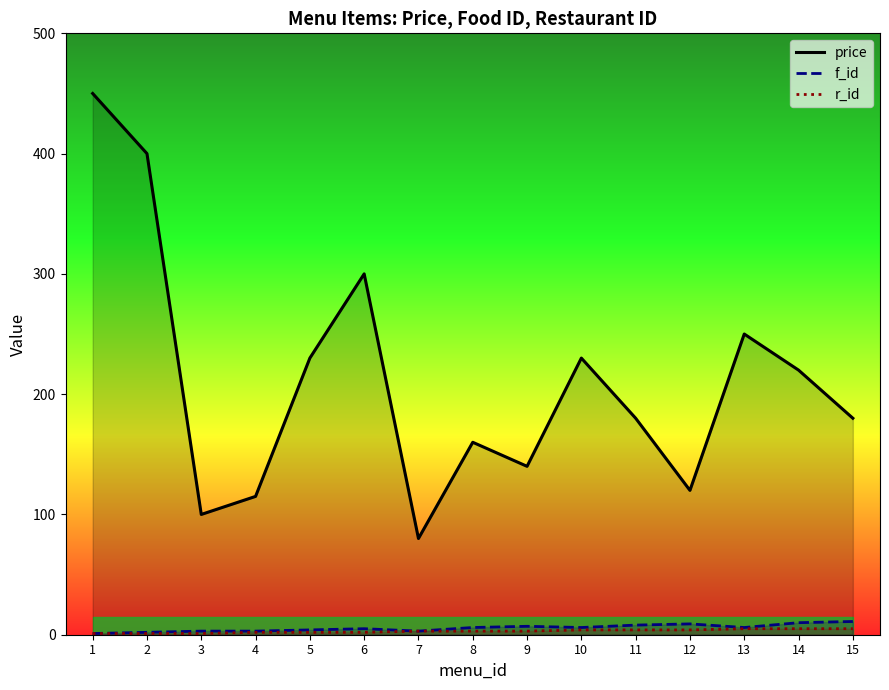

What is the value of the r_id point at the 4th from the left?

2